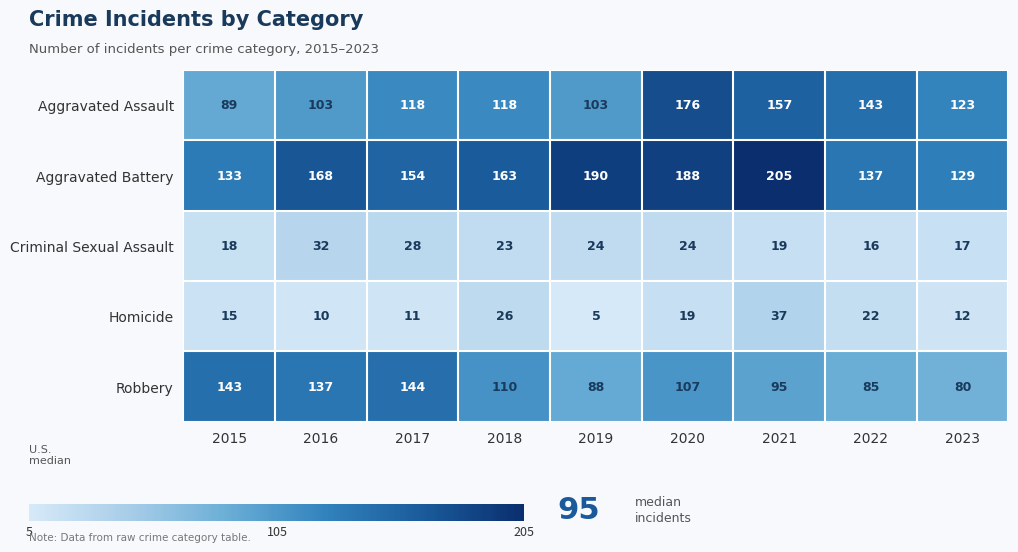

The value of Homicide at 2023 is 21. True or false?

False